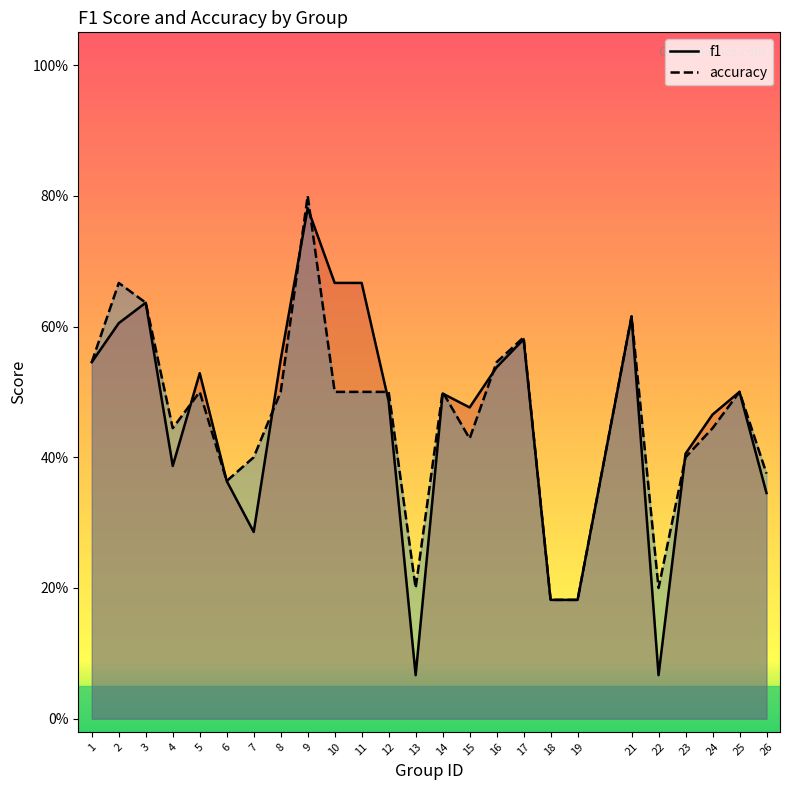

How many times do accuracy and f1 cross each other?

8